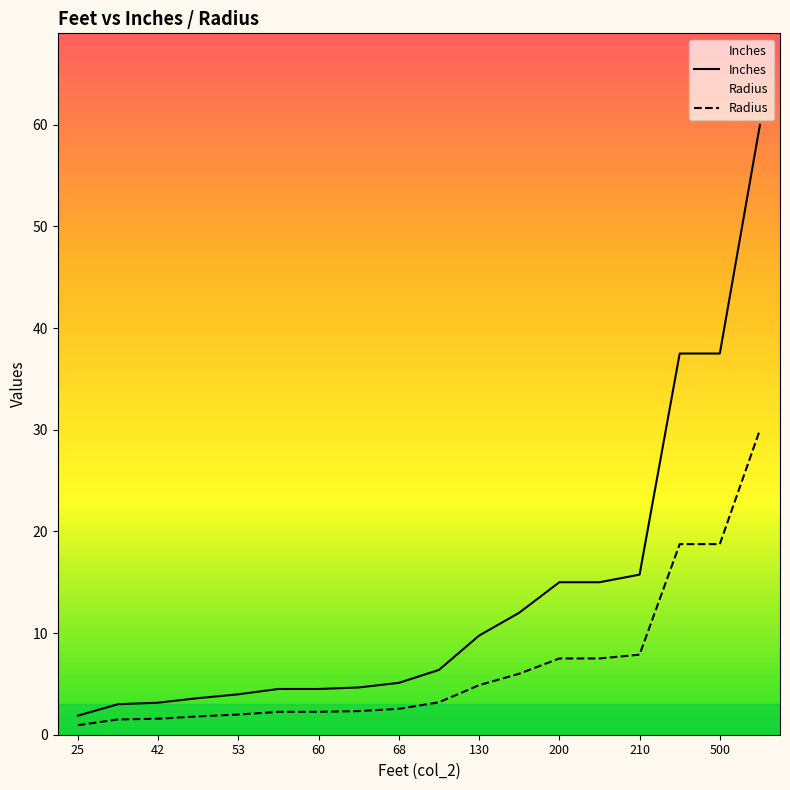

Which series has the largest range (max minus min)?

Inches